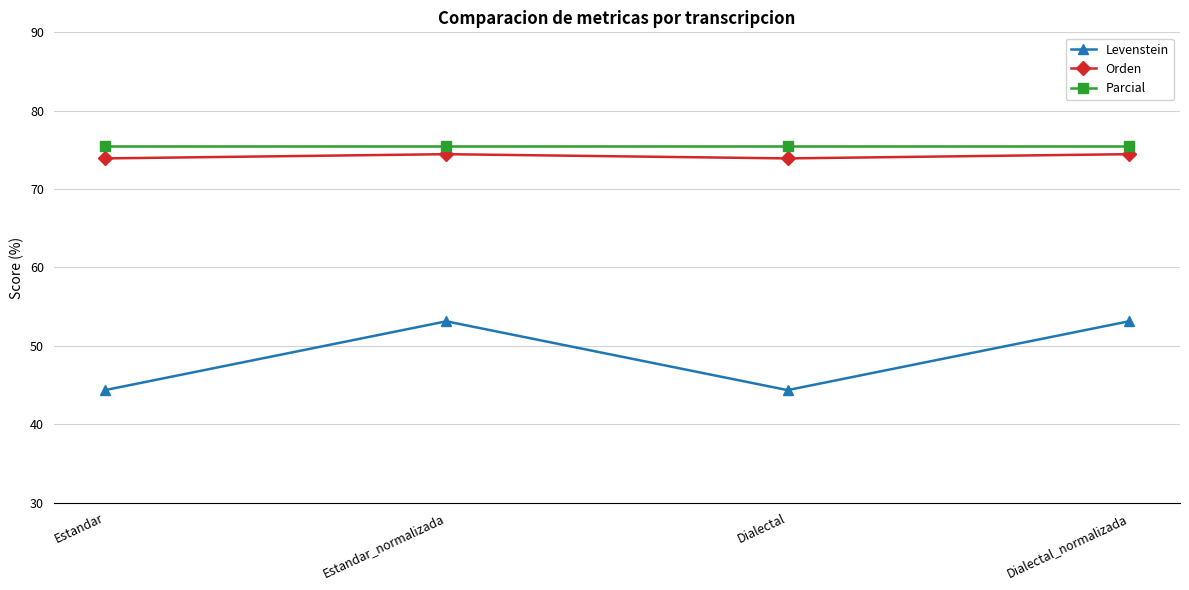

Is it true that Orden equals 128.2 at Estandar_normalizada?

False